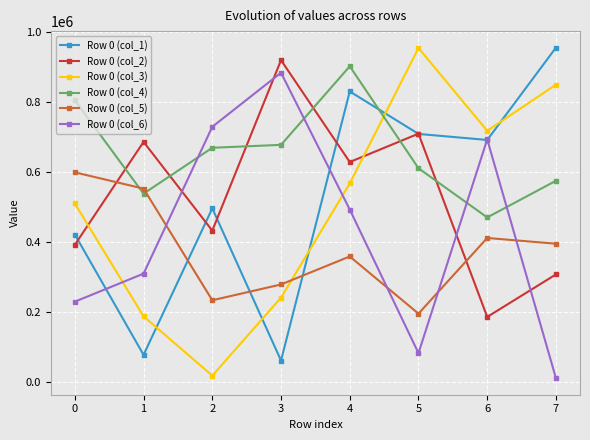

The value of Row 0 (col_1) at 7 is 955791. True or false?

True